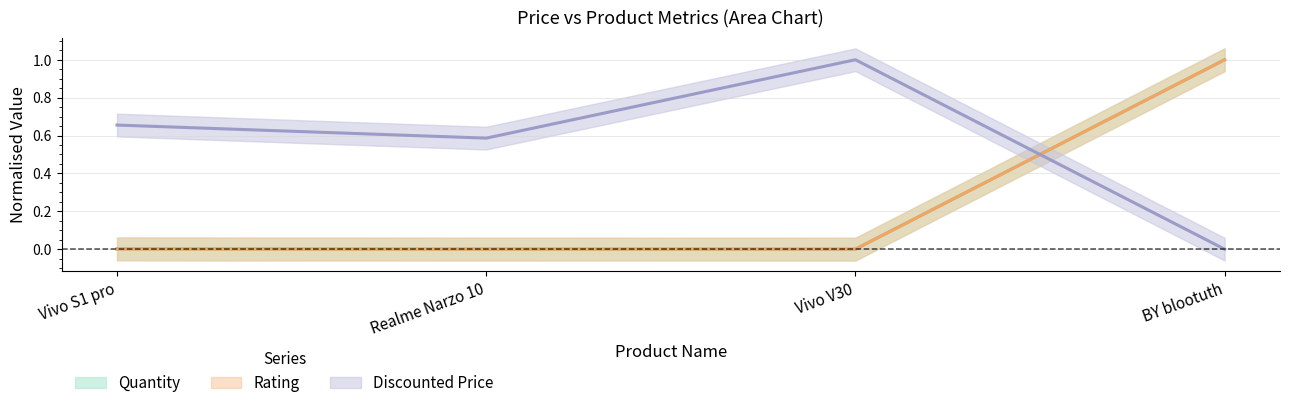

How many lines are shown in the chart?

3